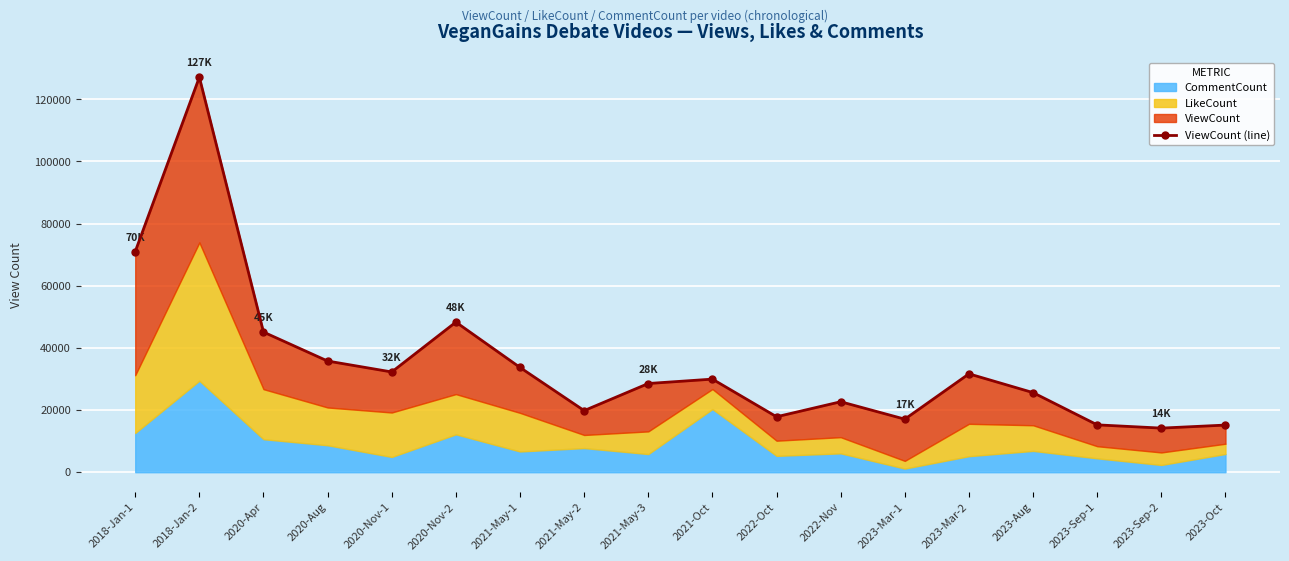

Is it true that the value at 2023-Mar-2 is 31653?

True